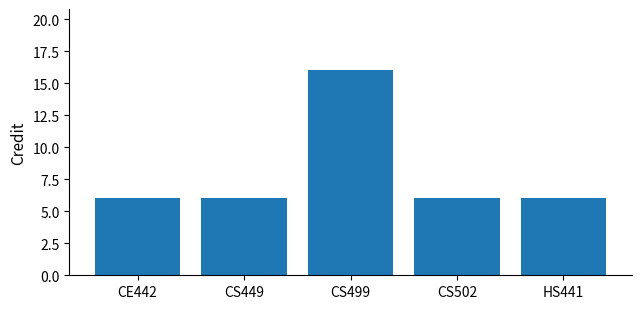

True or false: the data shows 24 at CS499.

False